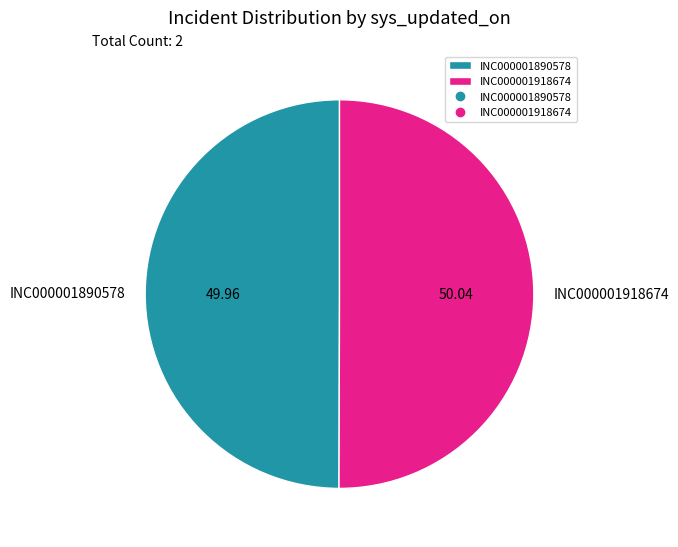

Approximately how many times larger is the value at INC000001890578 compared to INC000001918674?

1.0